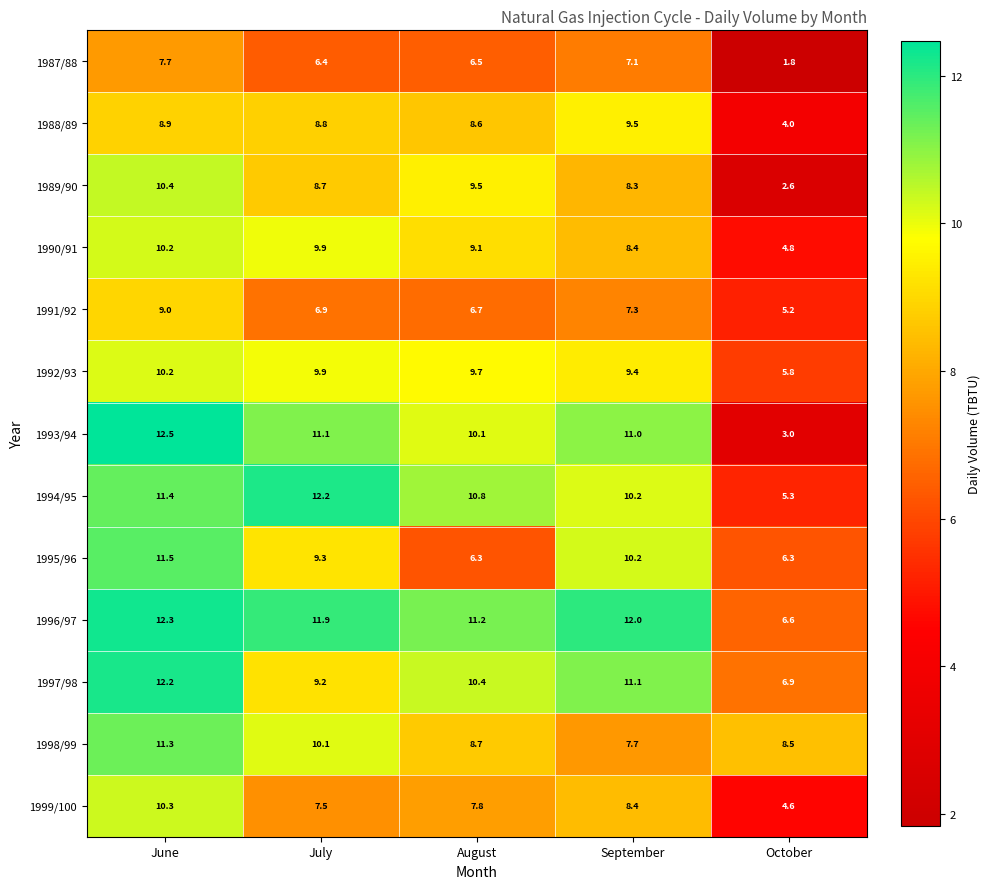

What is the total value across all series at July?

121.9